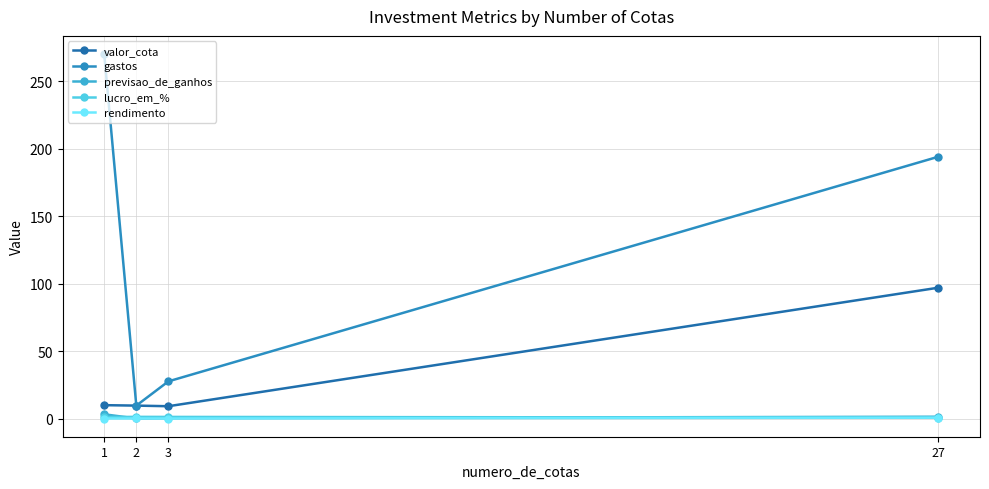

How many rendimento values are between 0 and 1?

4